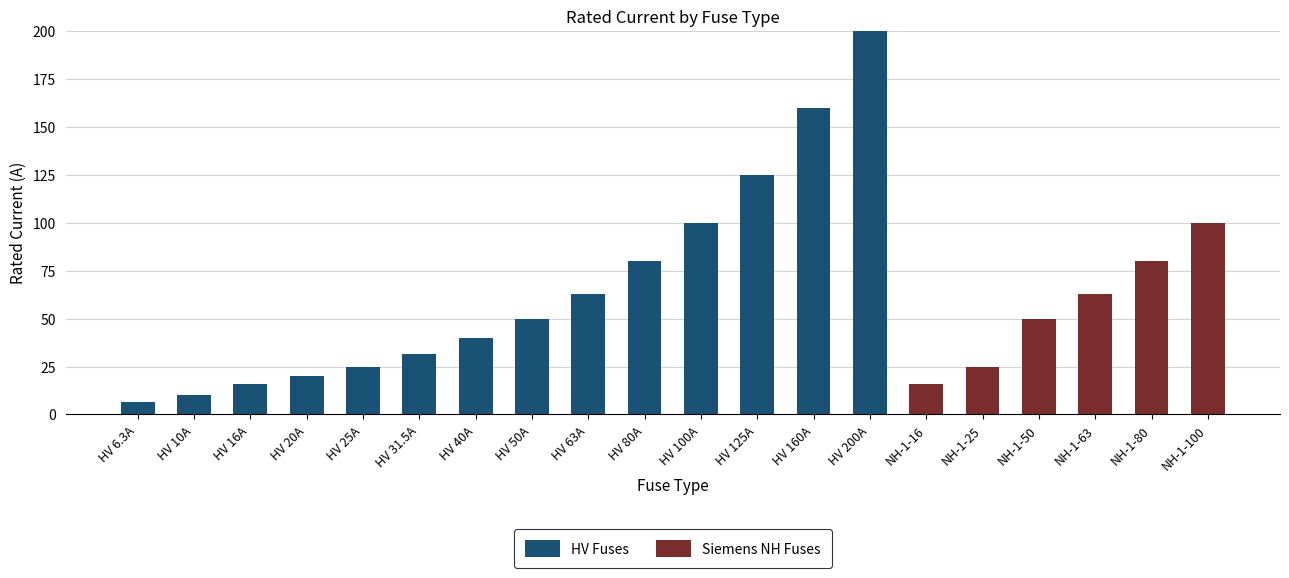

What are all the series names shown in the legend?

HV Fuses, Siemens NH Fuses